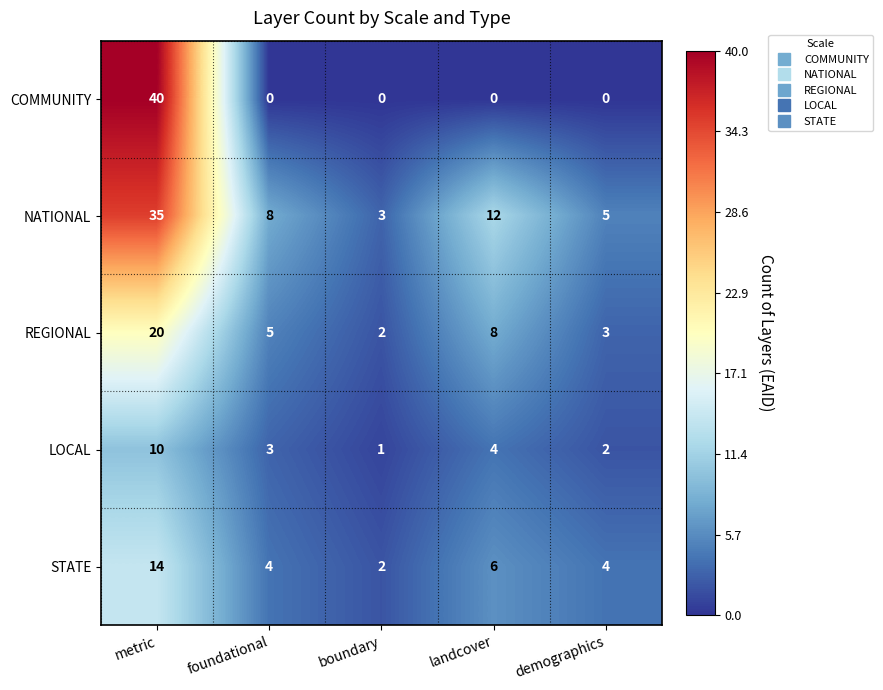

How many STATE values are between 4 and 6?

3